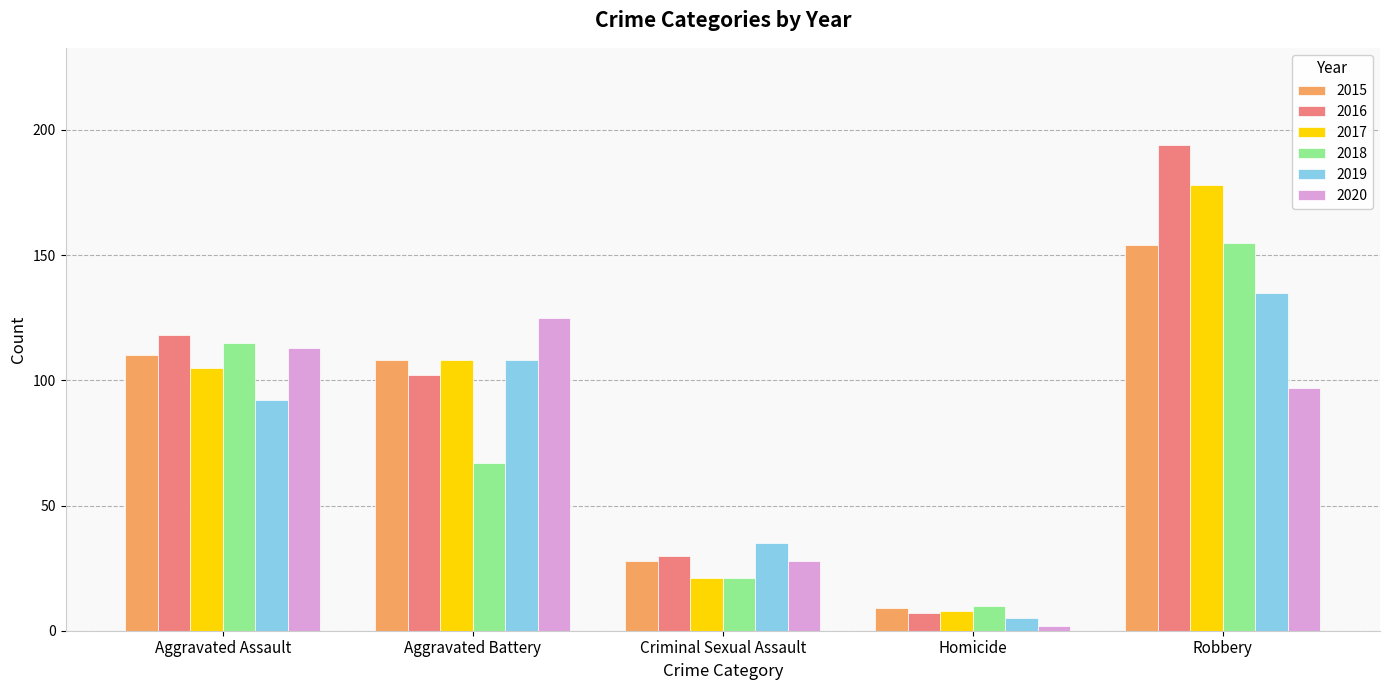

What is the label of the 2nd bar from the right?

Homicide